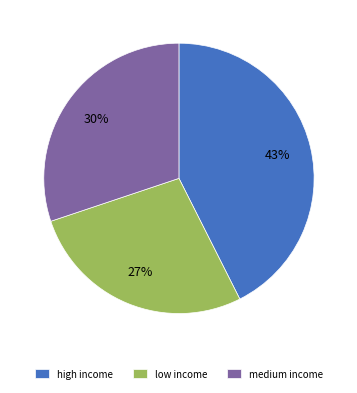

Is the sum of high income and medium income greater than half?

Yes